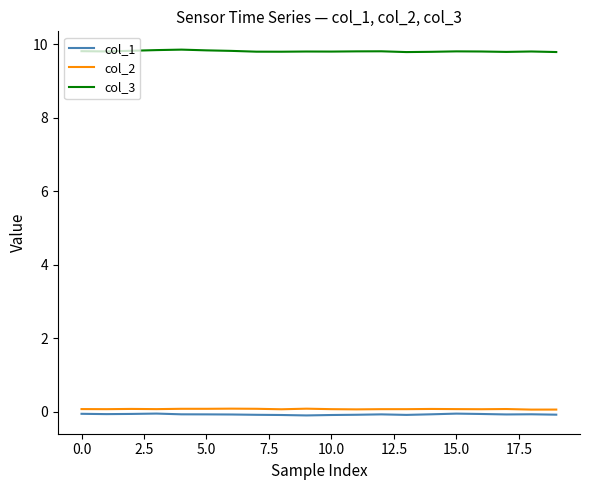

Count the col_2 values in the range 0 to 1.

20